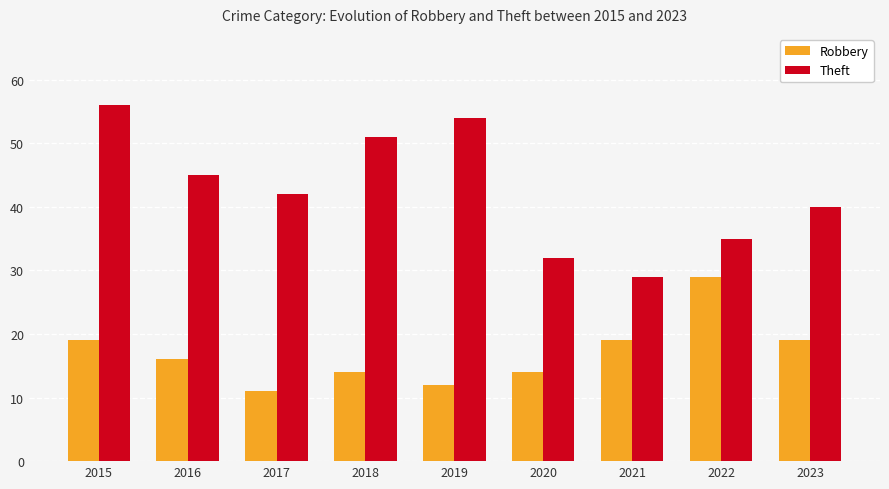

Where is Theft nearest to the value 42?

2017